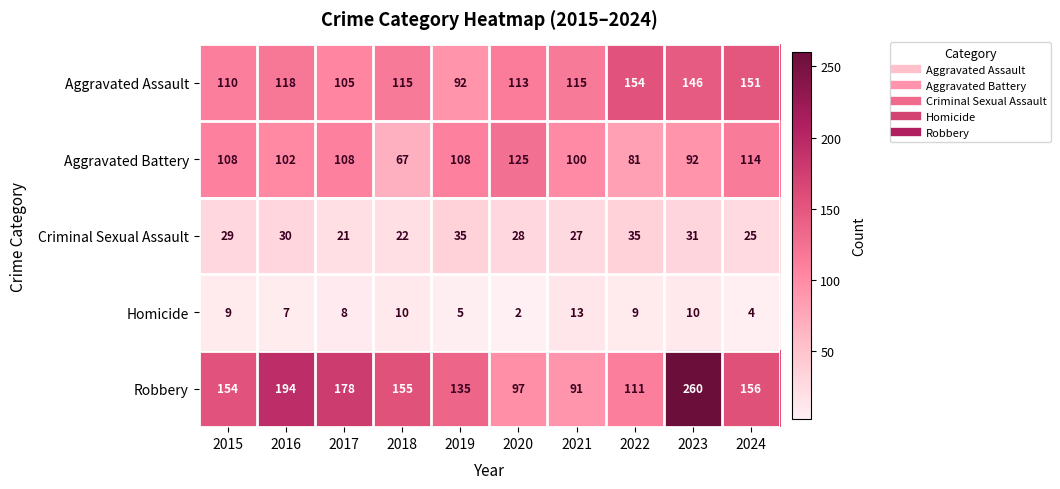

At which category does the chart reach its peak across all series?

2023